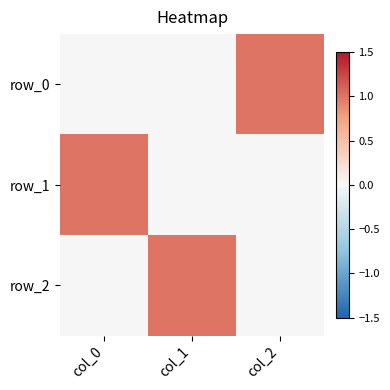

Which has a higher value, col_1 or col_2?

col_2